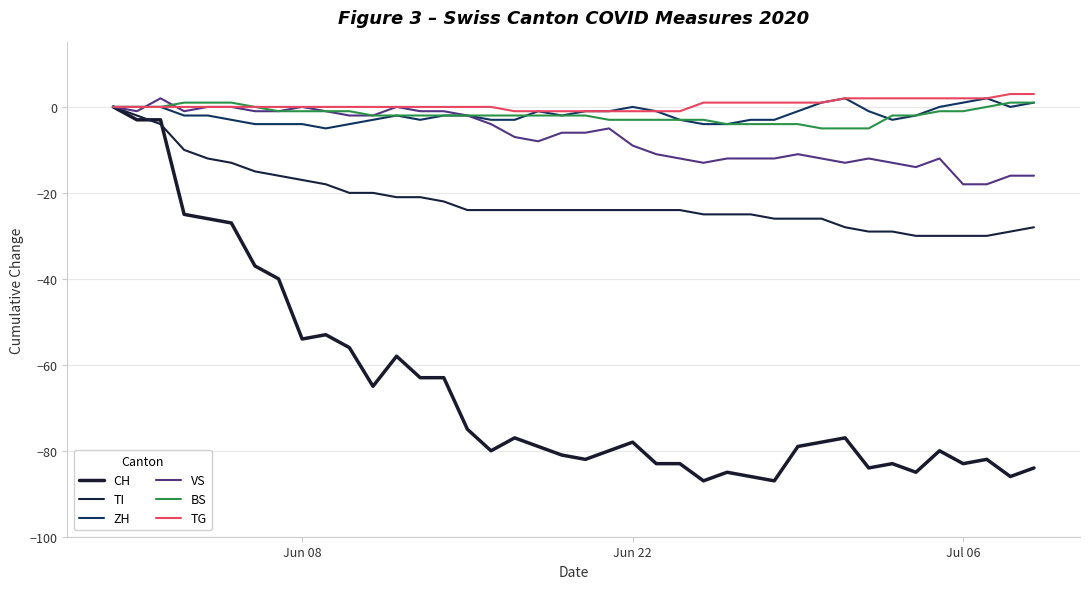

Does the chart display data point markers on the line(s)?

No